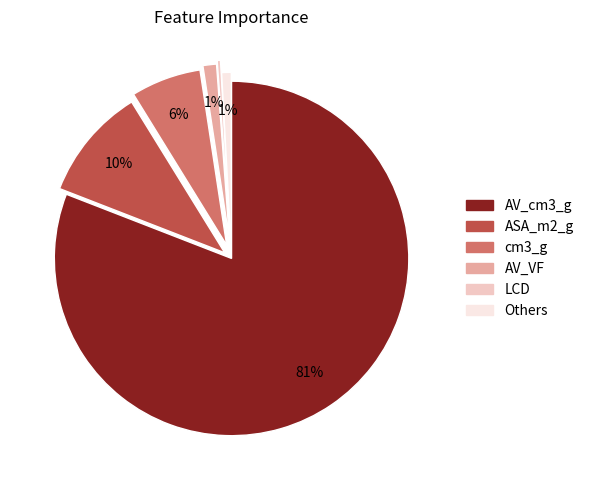

How many segments does this pie chart have?

6